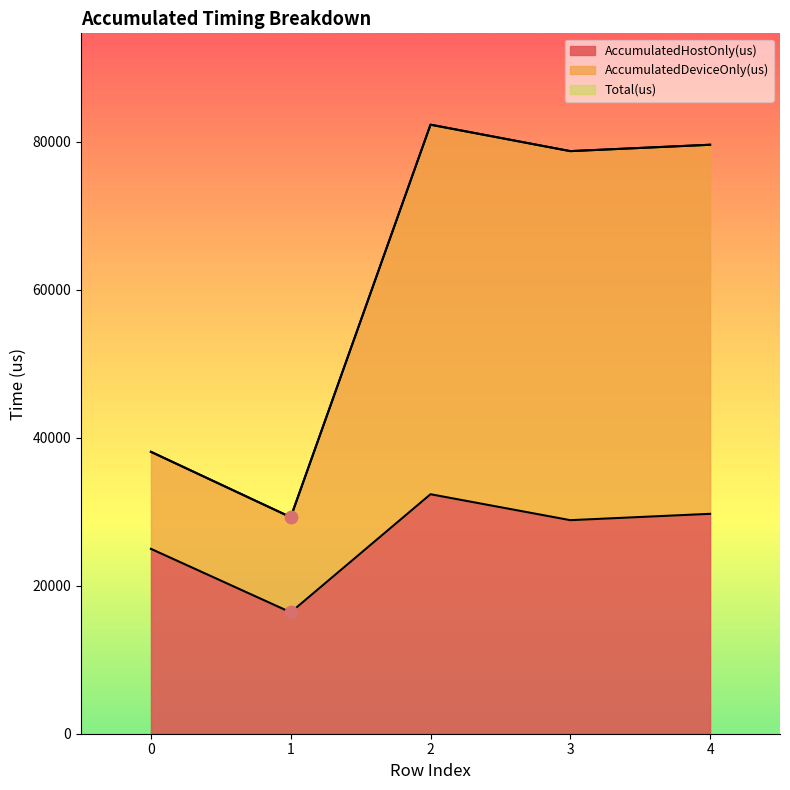

Which series has the widest spread of Y values?

AccumulatedDeviceOnly(us)